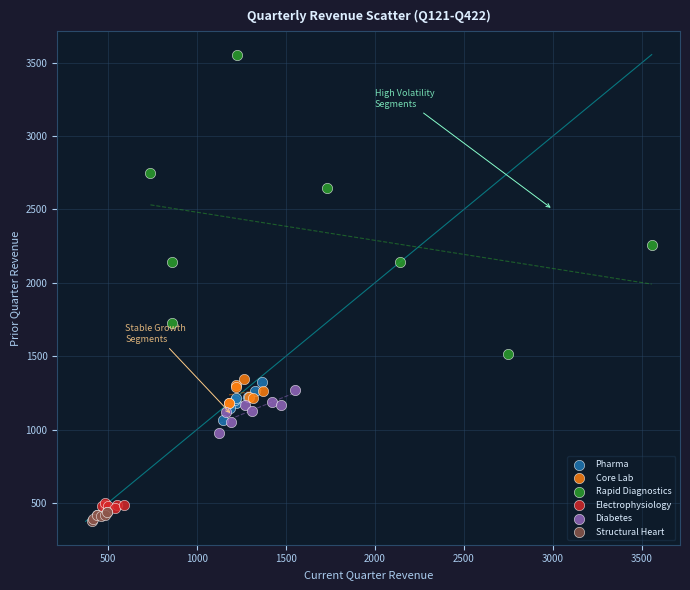

Which series contains the highest Y value?

Rapid Diagnostics